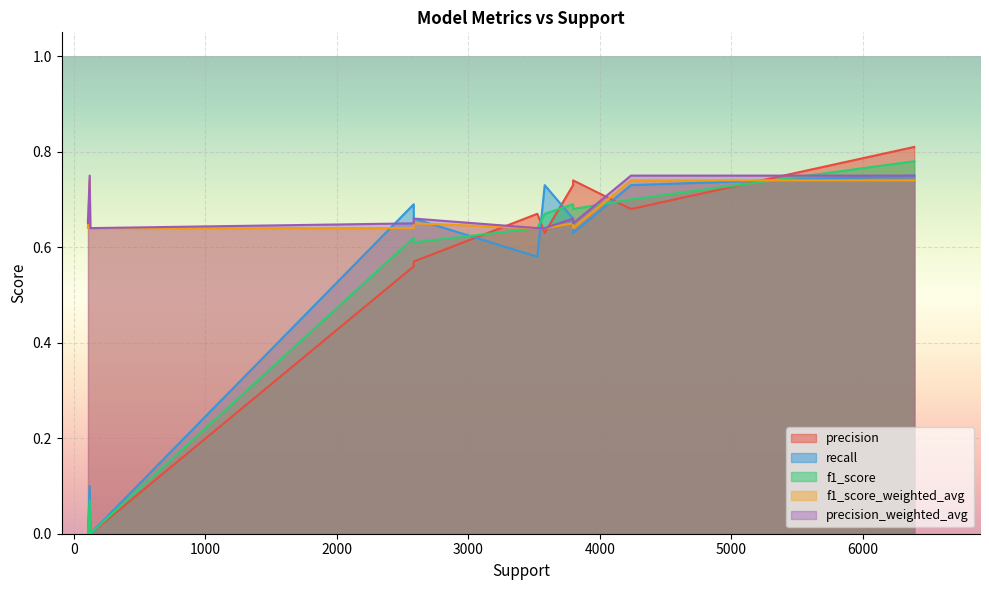

What are all the series names shown in the legend?

precision, recall, f1_score, f1_score_weighted_avg, precision_weighted_avg